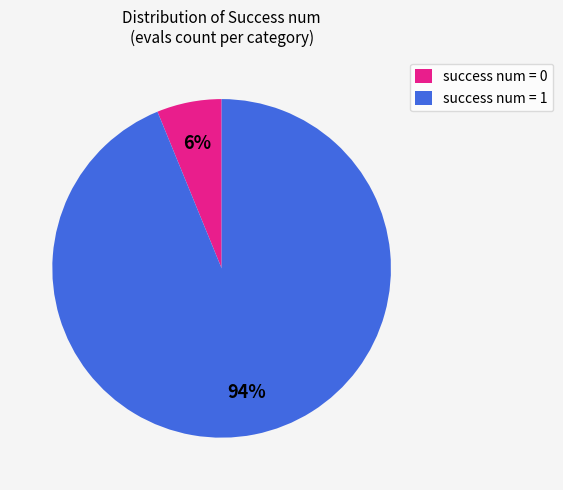

The success num = 0 slice represents 1% of the pie. True or false?

False